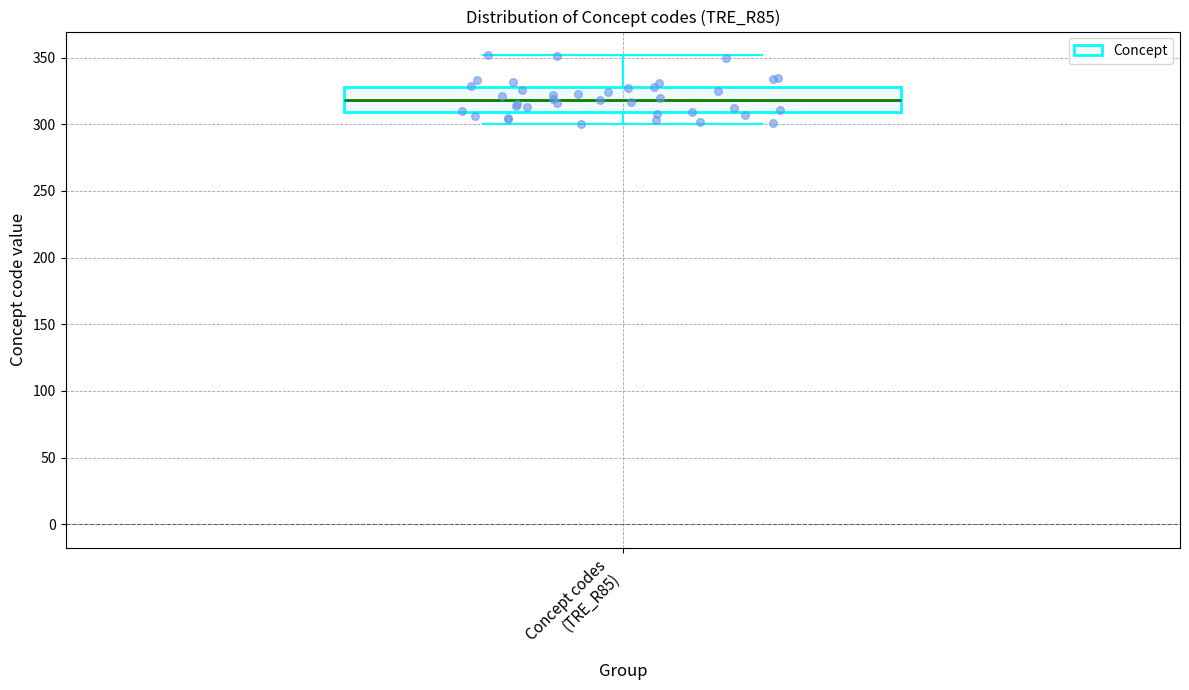

Read this box plot against the y-axis: the position of the median line, the range covered by the box, and the ends of both whiskers. The values are not printed on the chart, so give them approximately, as read against the axis.

median 320, box 310 to 330, whiskers 300 to 350